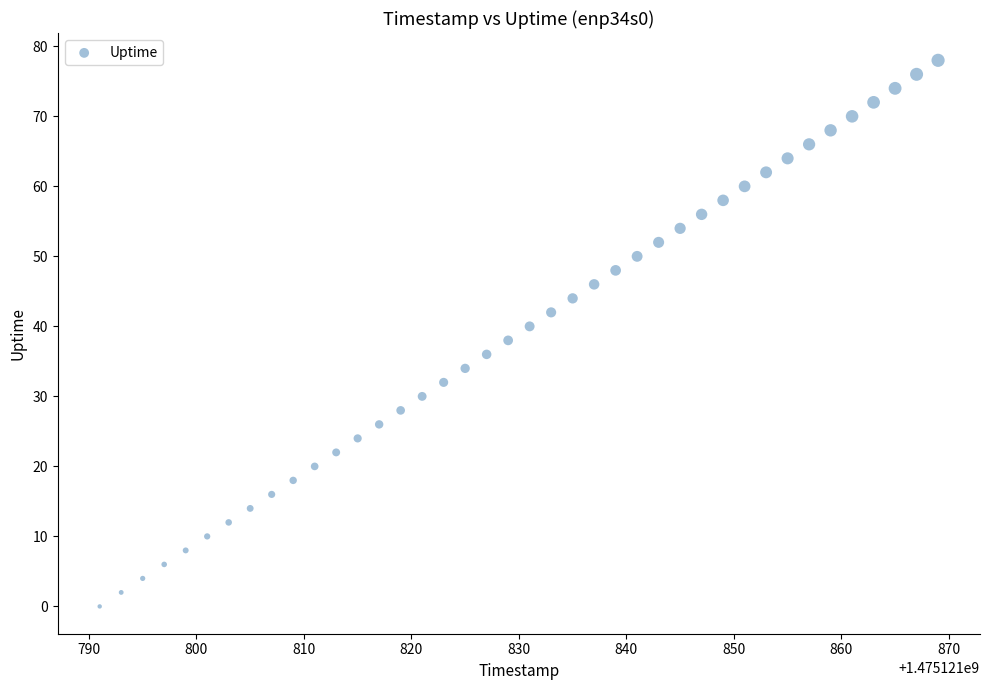

What is the range of X values (max minus min)?

78